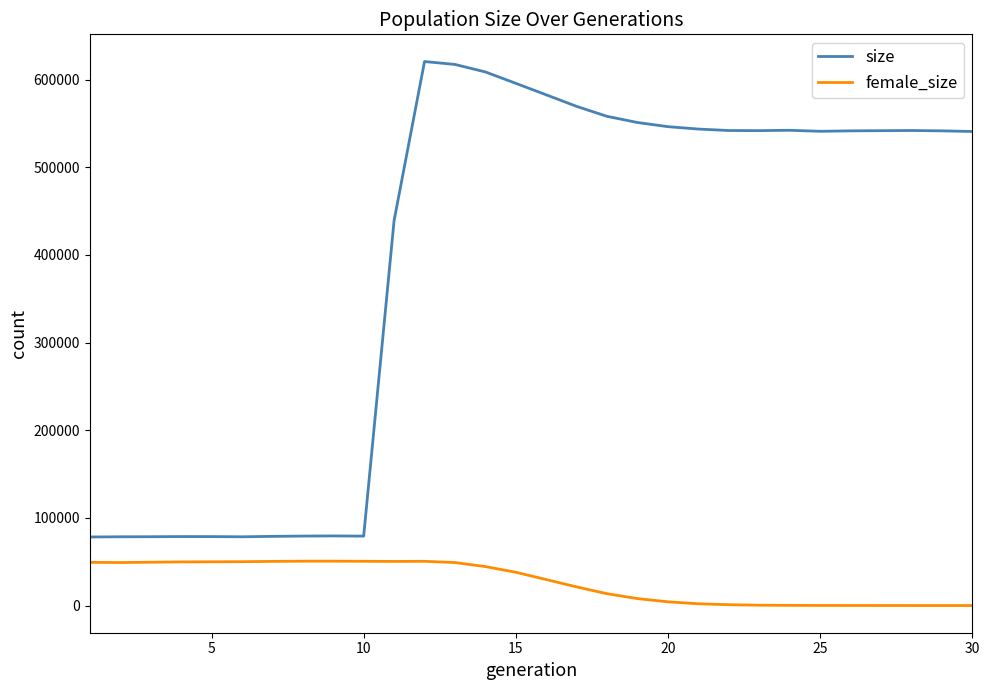

Which series has the largest total across all categories?

size